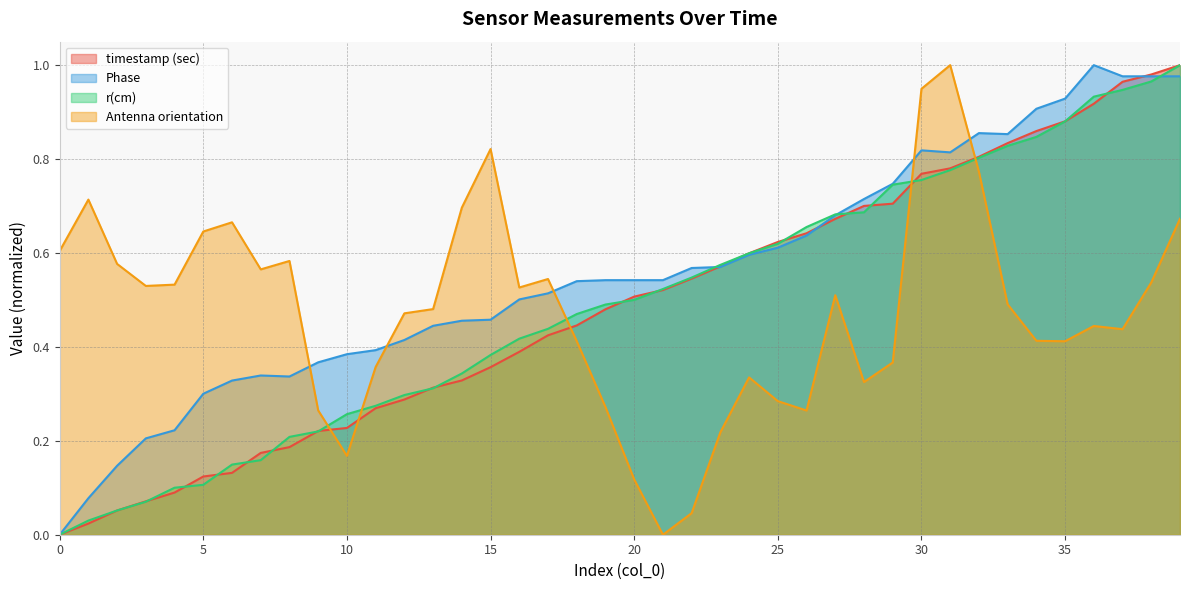

How many lines are shown in the chart?

4